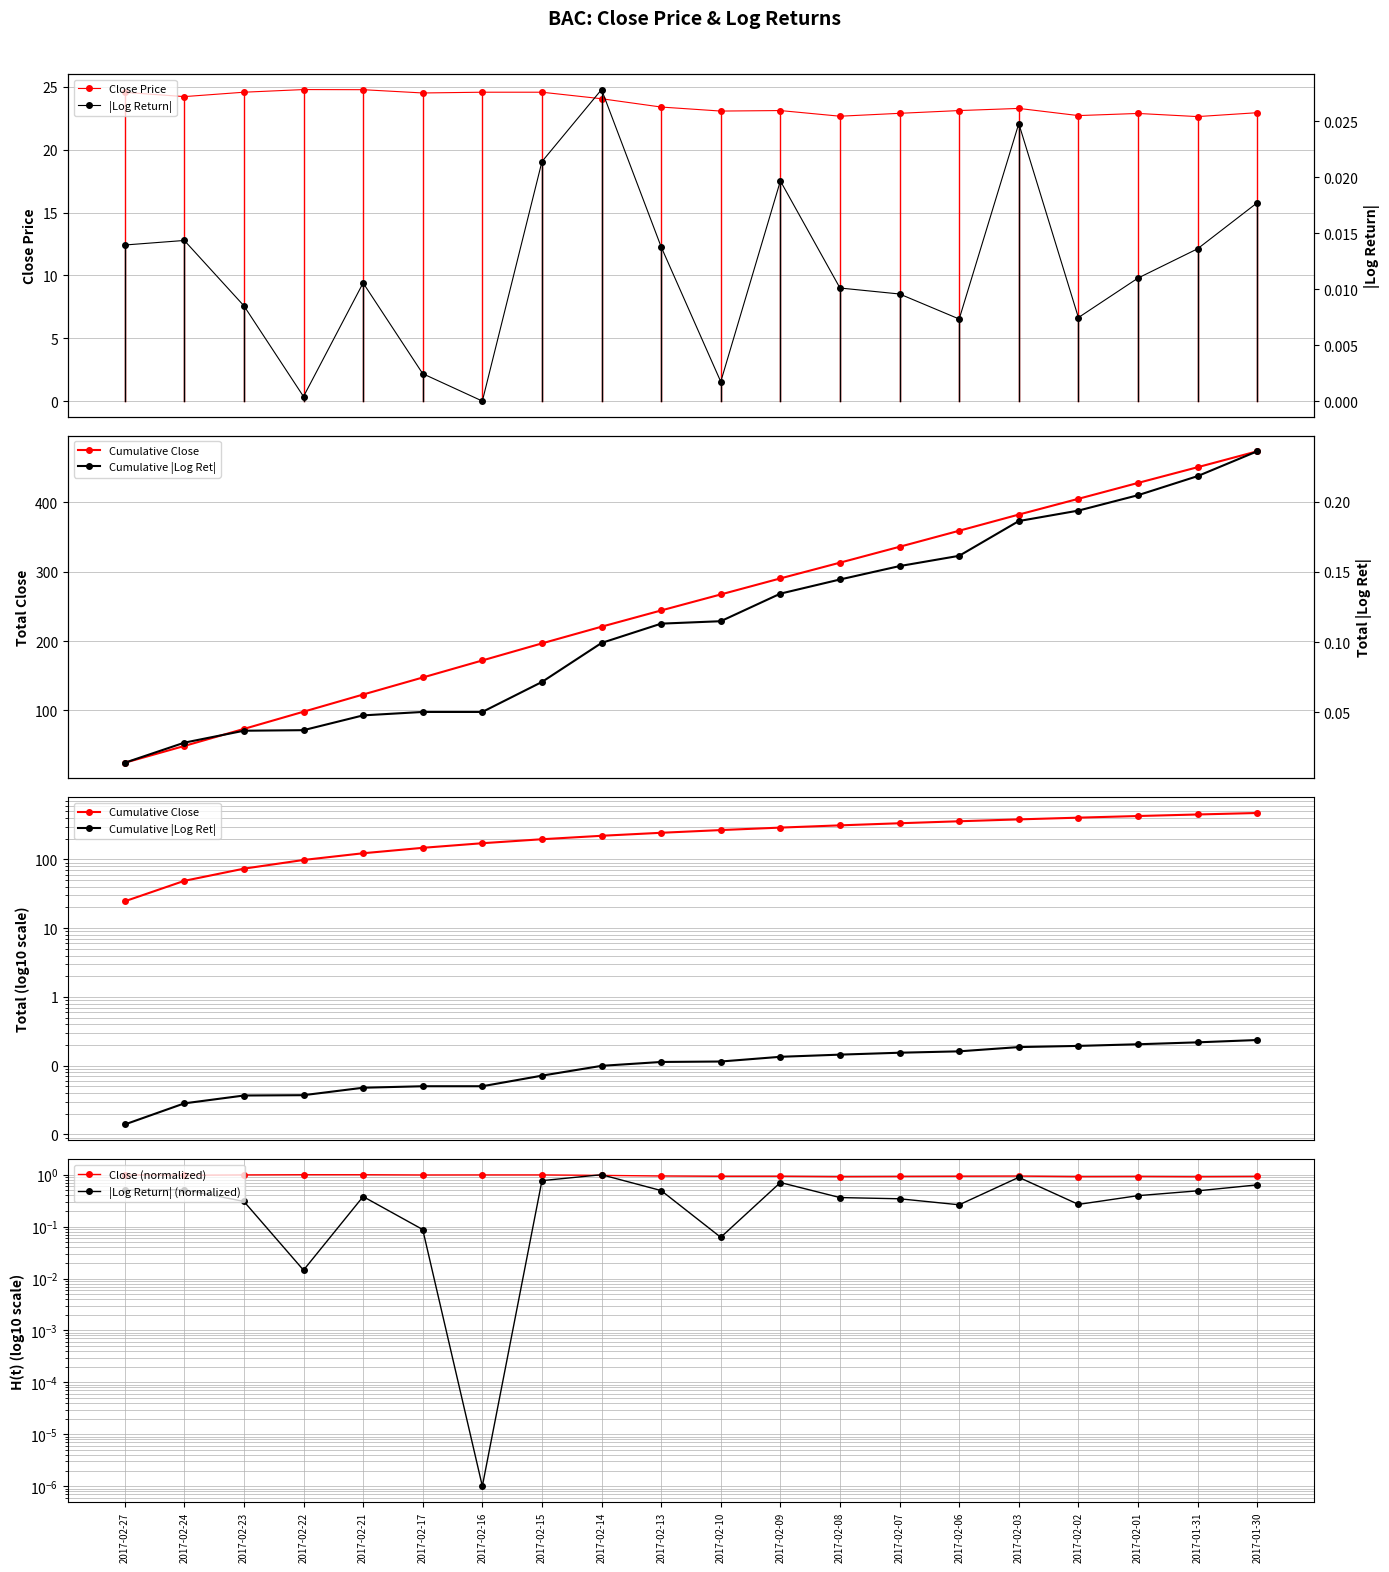

Does the chart display data point markers on the line(s)?

Yes